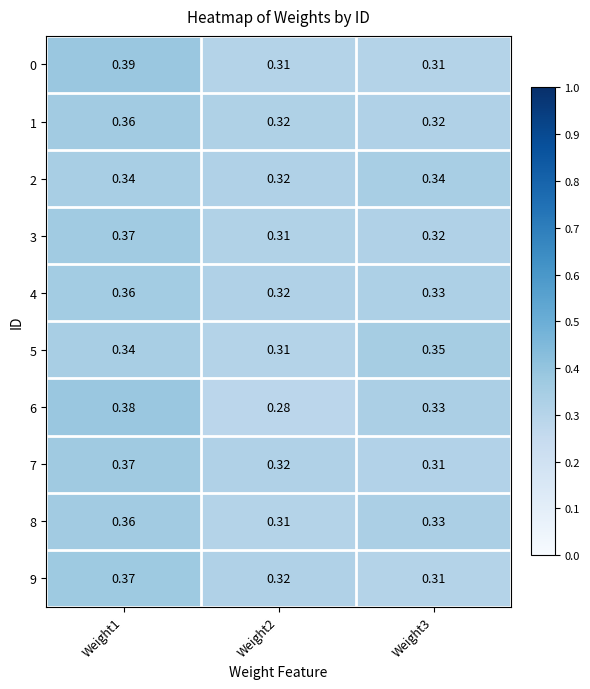

Is the value of 2 at Weight1 greater than the value of 8 at Weight3?

Yes